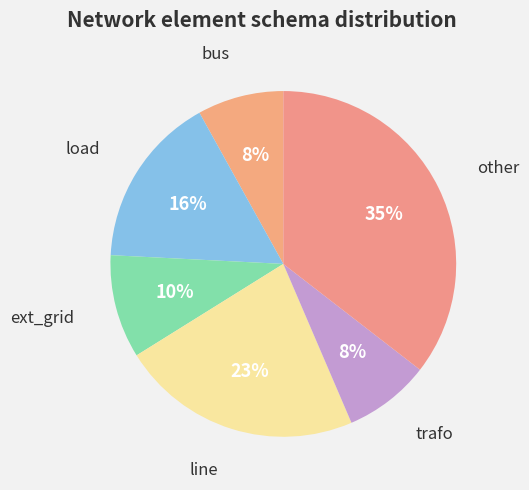

How many slices are in this pie chart?

6